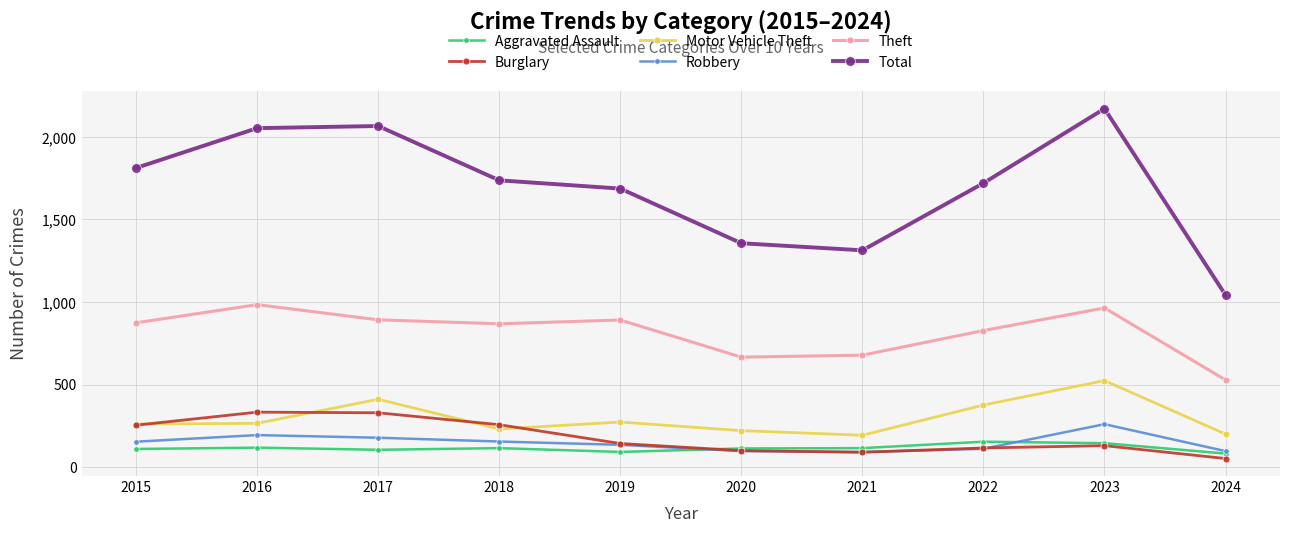

How many lines are shown in the chart?

6